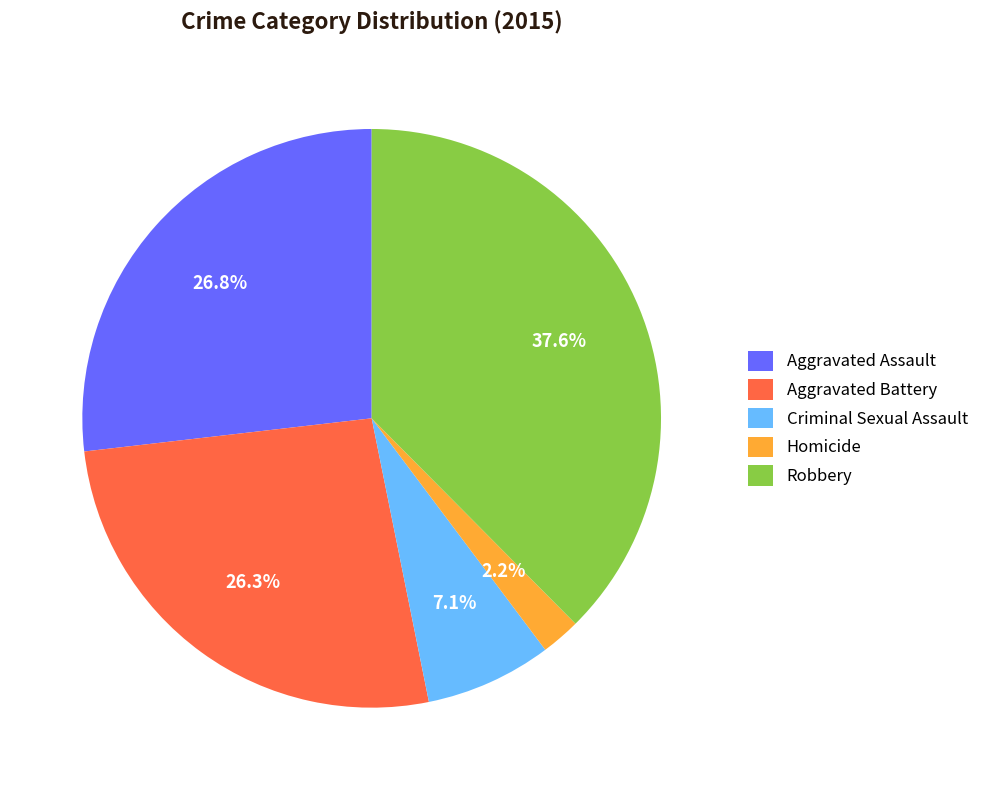

Which has a higher value, Criminal Sexual Assault or Aggravated Battery?

Aggravated Battery